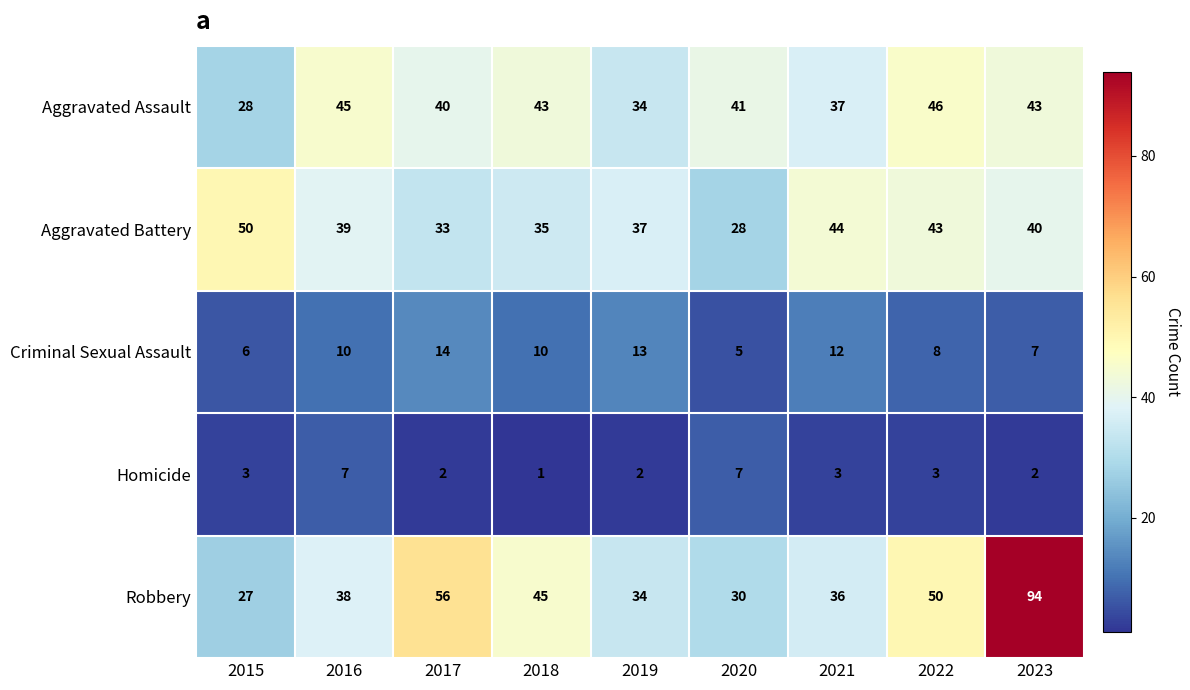

What is the sum of all Aggravated Assault values?

357